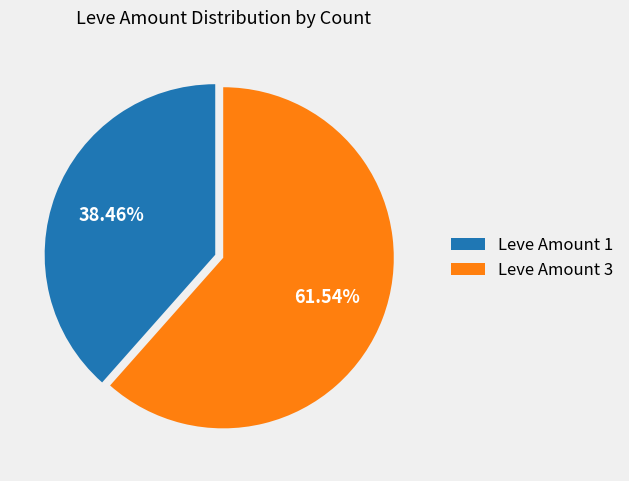

Between Leve Amount 3 and Leve Amount 1, which is larger?

Leve Amount 3